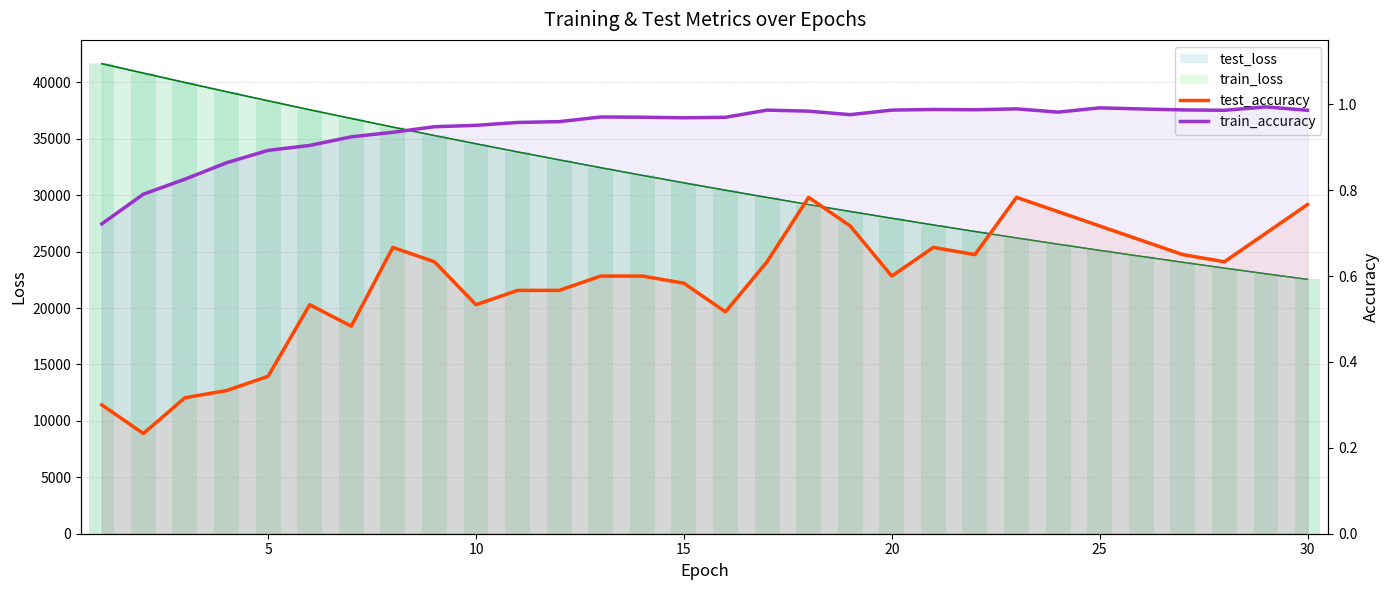

How many groups of bars are there?

30